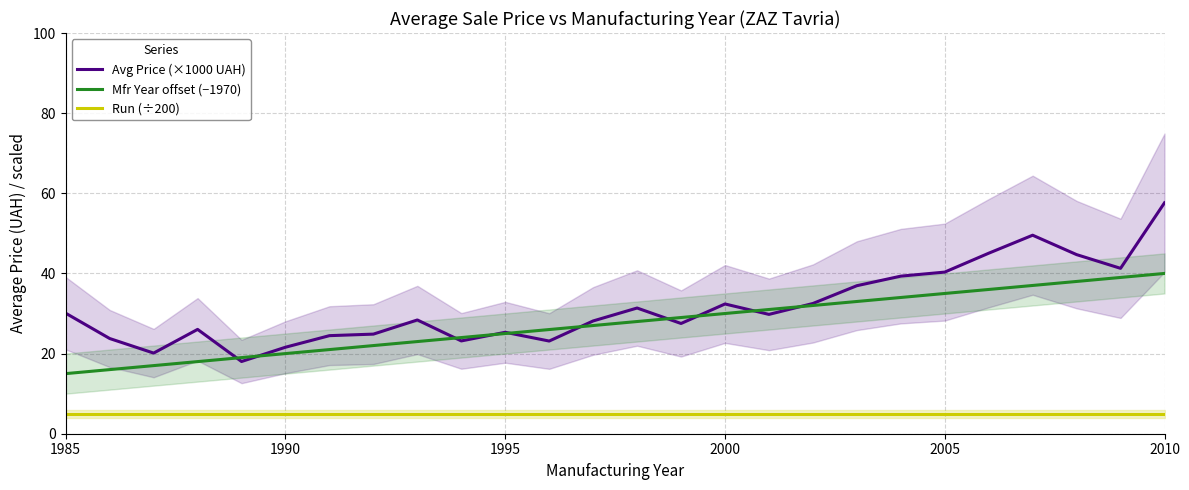

Is this an area chart (filled region under the line)?

No